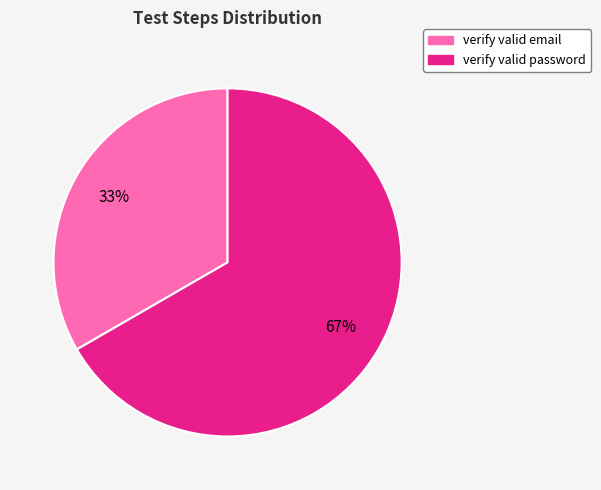

To the nearest percent, what is the average slice percentage?

50%